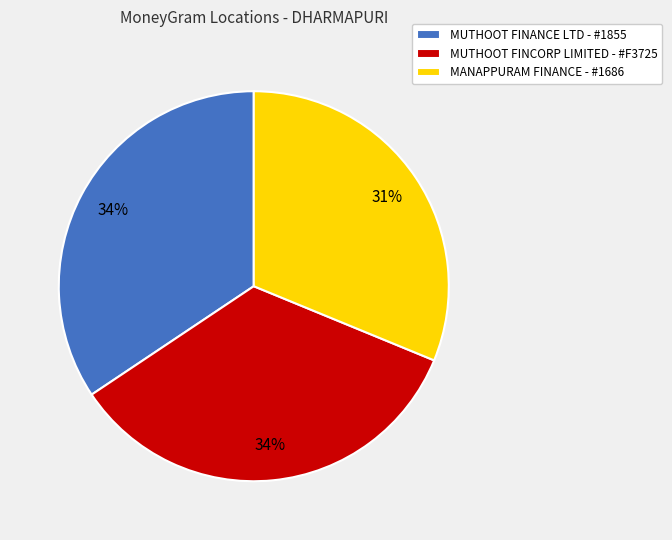

What is the ratio of the value at MUTHOOT FINCORP LIMITED - #F3725 to the value at MANAPPURAM FINANCE - #1686?

1.1